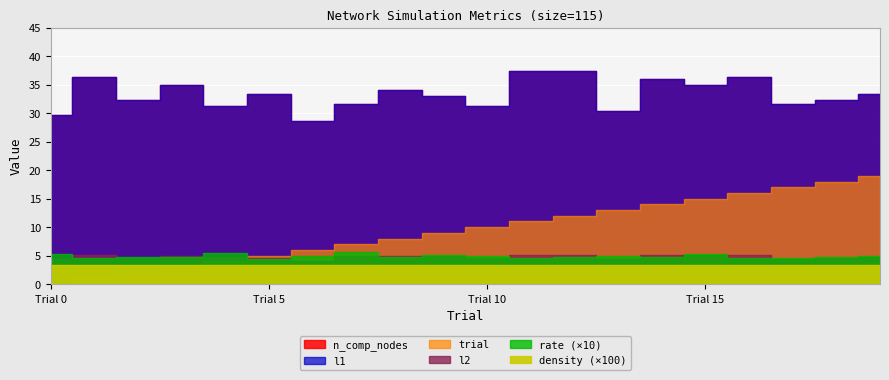

Where is trial nearest to the value 9?

9